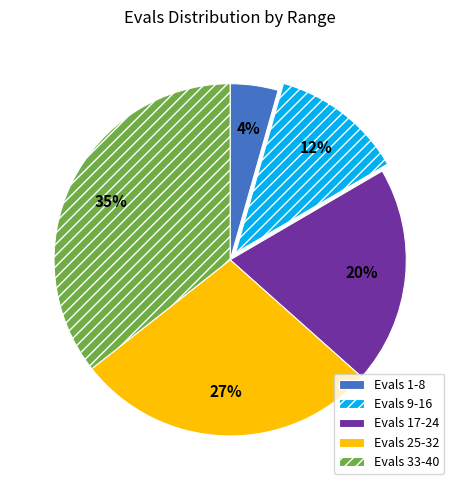

The 0 slice represents 12% of the pie. True or false?

False